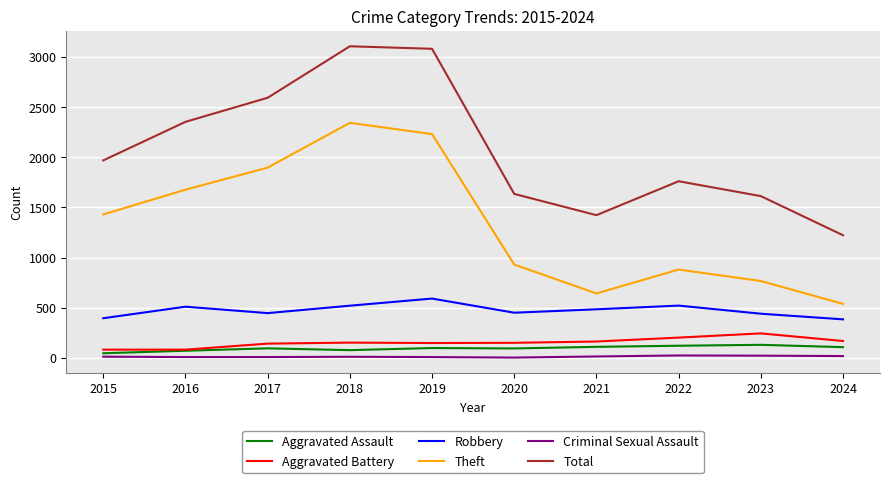

True or false: Total has a value of 4571 at 2018.

False